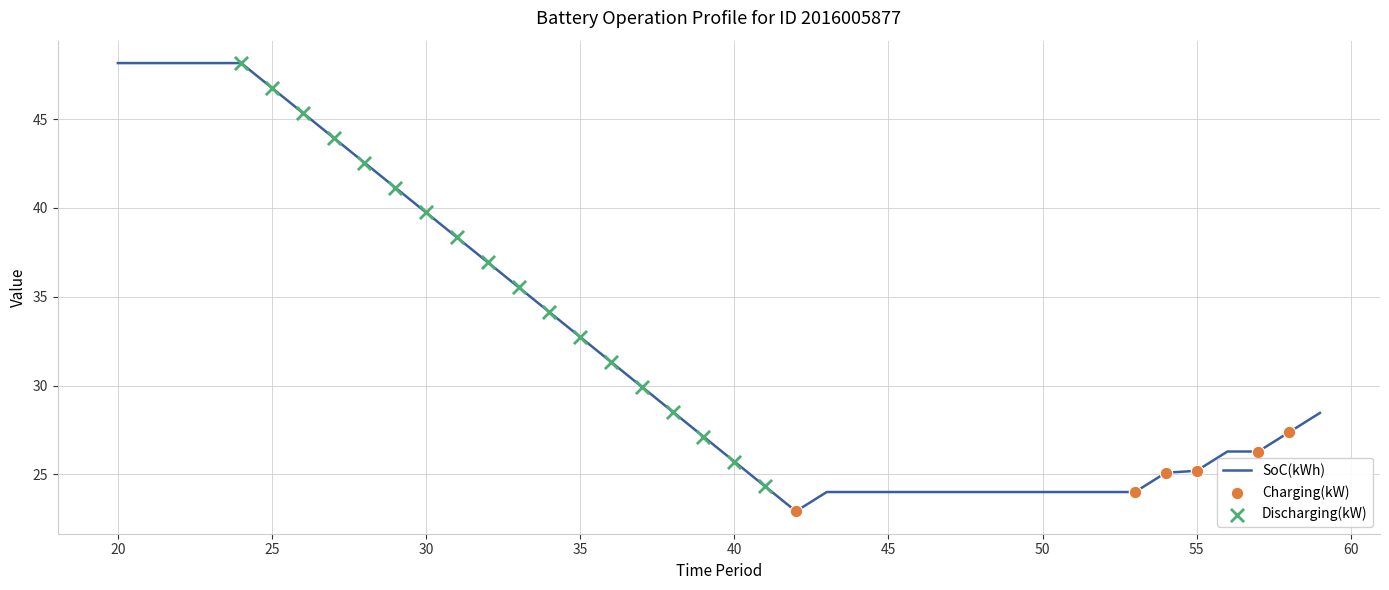

What is the difference between the maximum and minimum values?

25.2